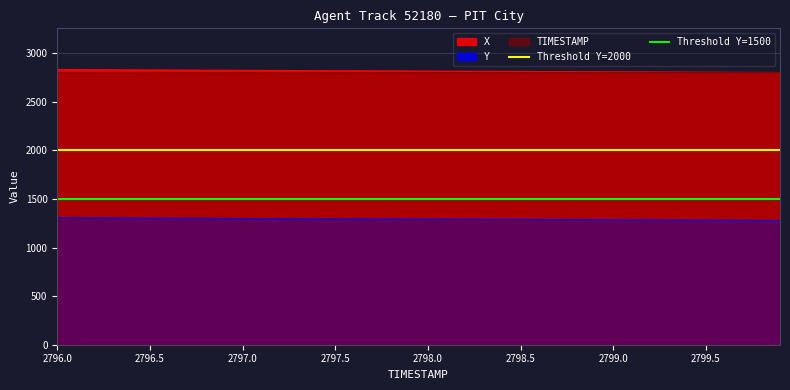

What is the sum of all Threshold Y=1500 values?

3000